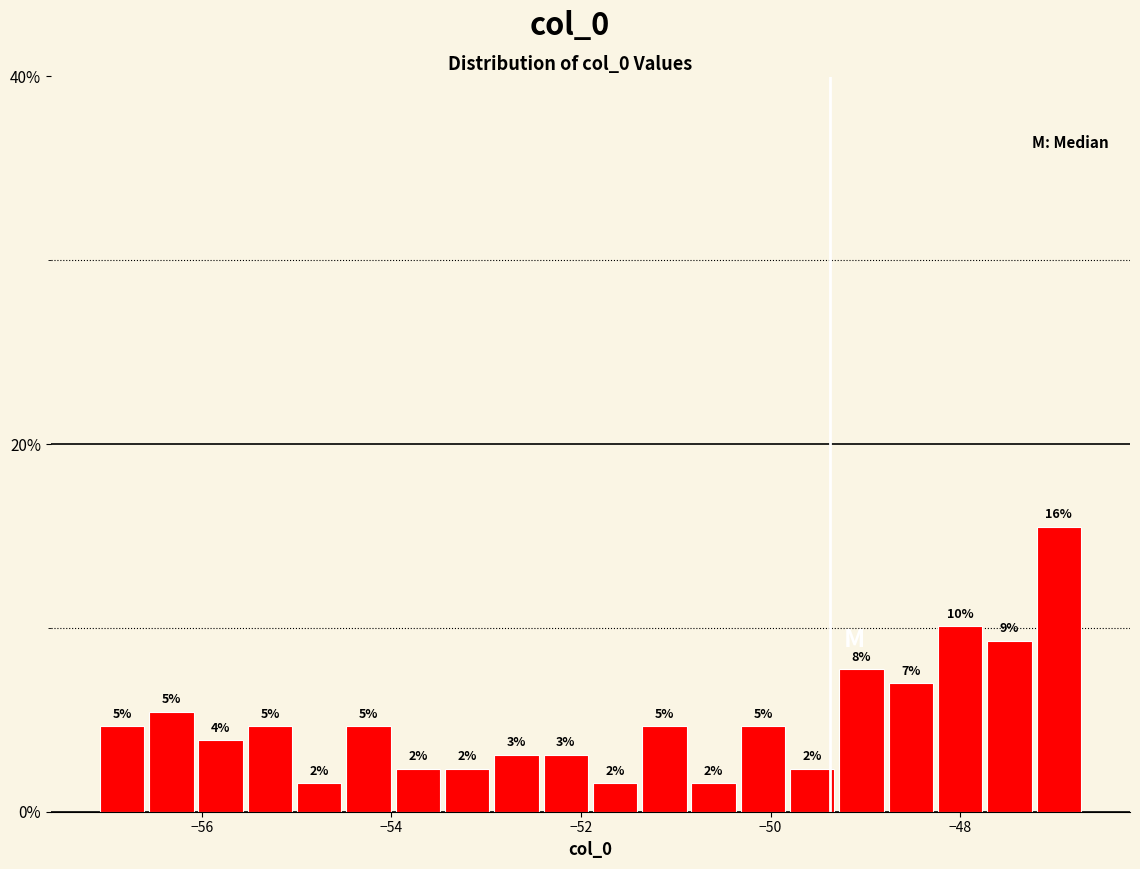

Around what value on the x-axis is the tallest bar? Give the approximate position of its centre, as read against the axis.

-47.0